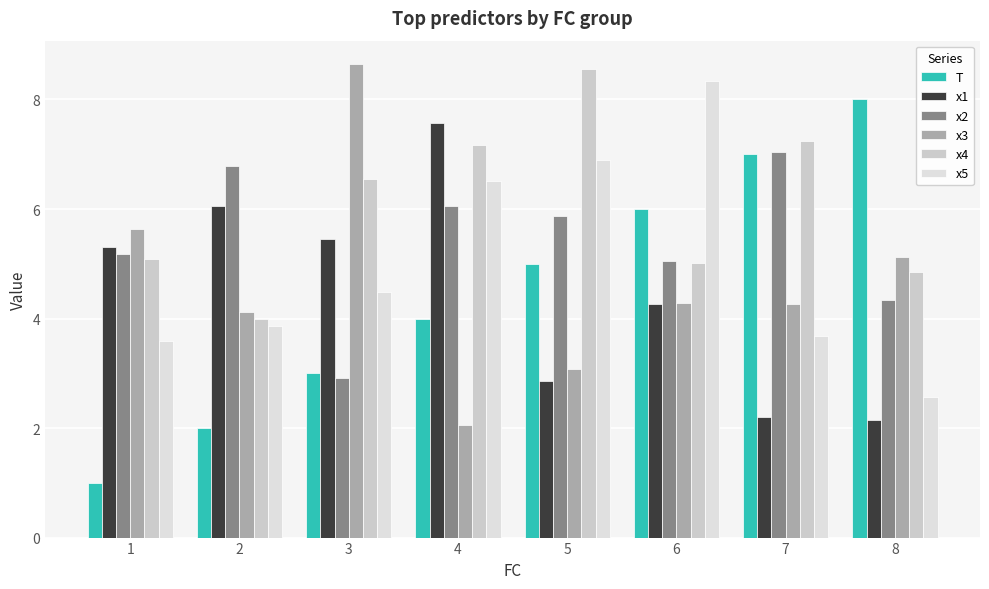

Count the number of data series in this chart.

6